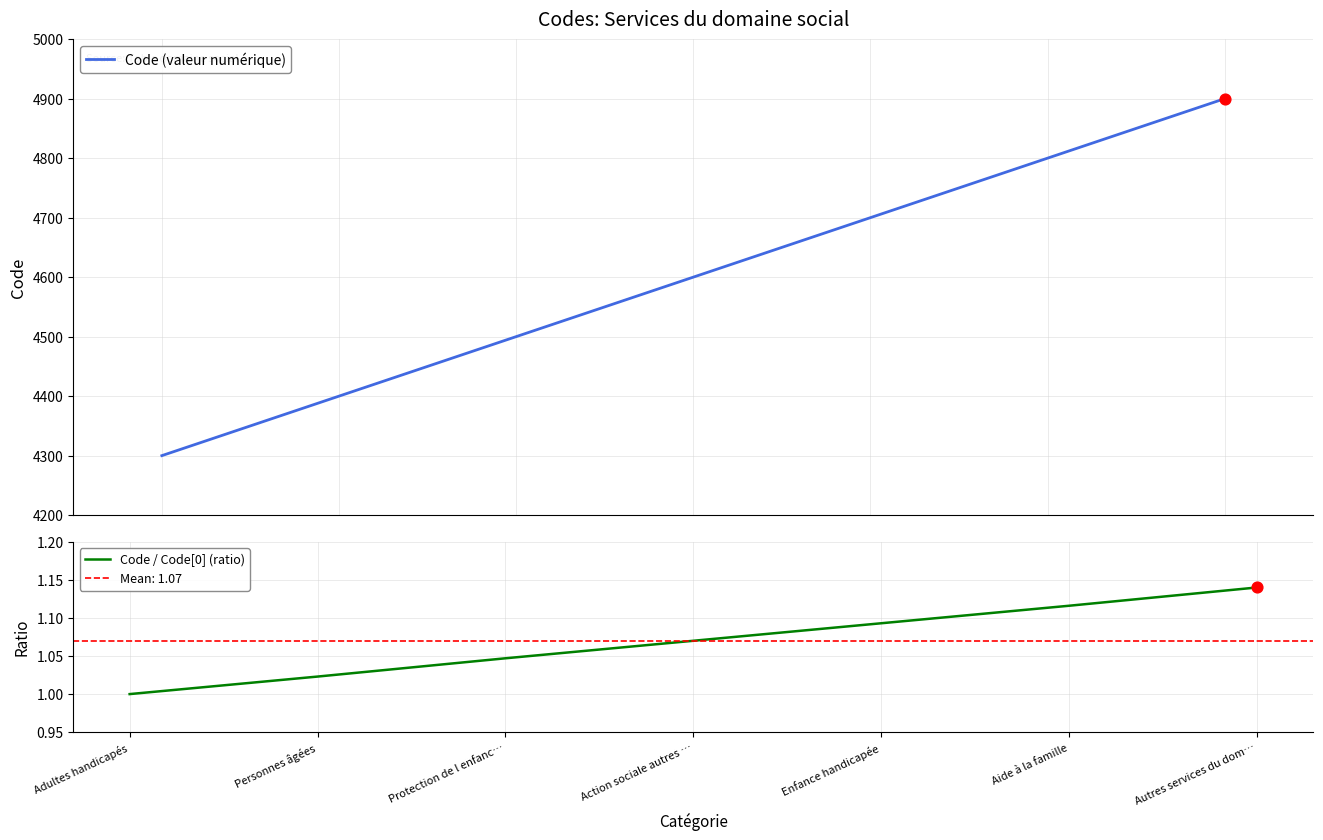

What are all the series names shown in the legend?

Code (valeur numérique), Code / Code[0] (ratio)